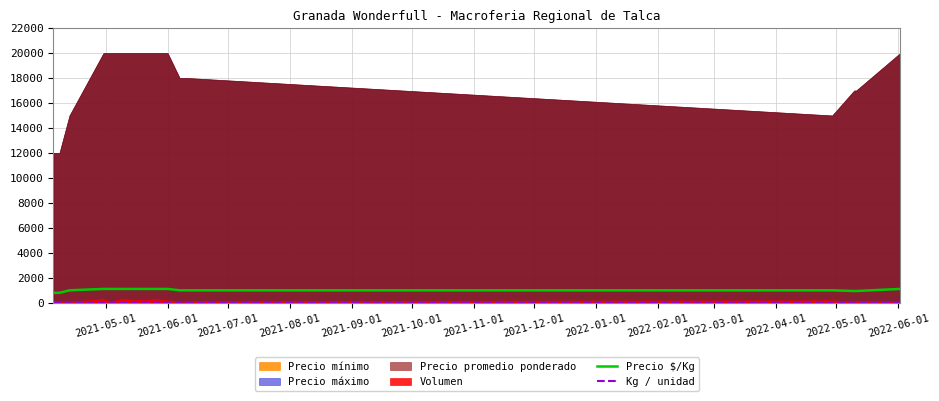

What is the maximum value for Precio $/Kg?

1111